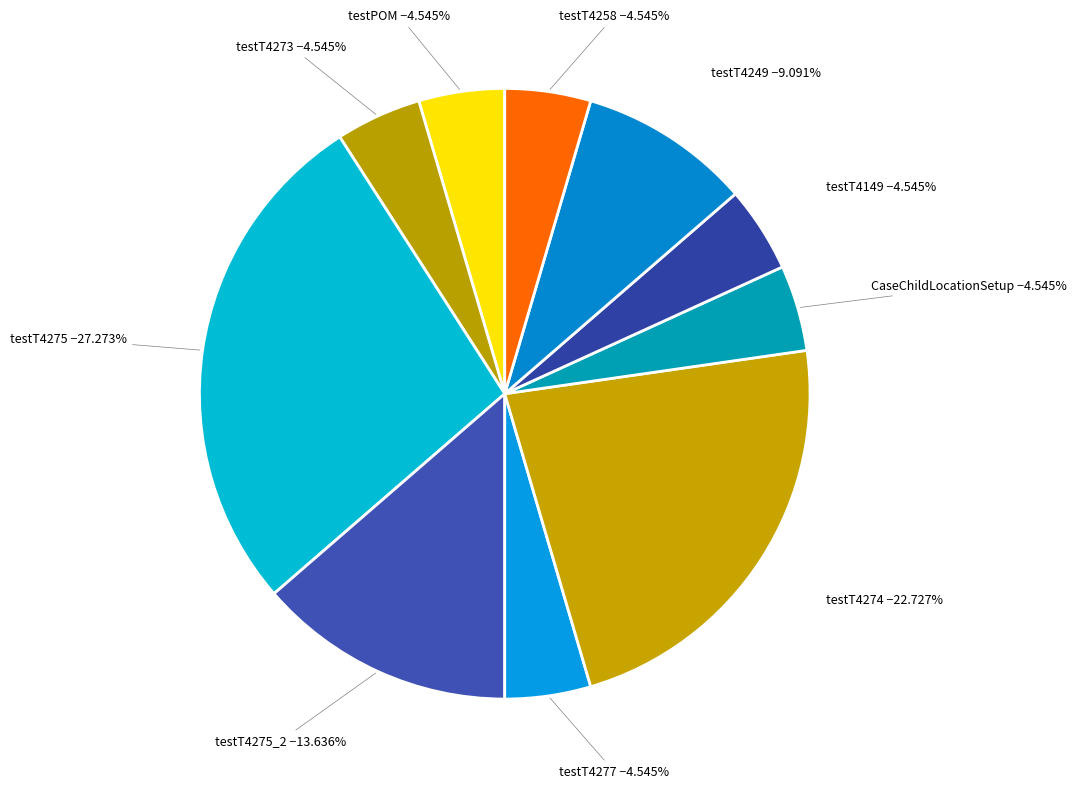

How many slices are in this pie chart?

10